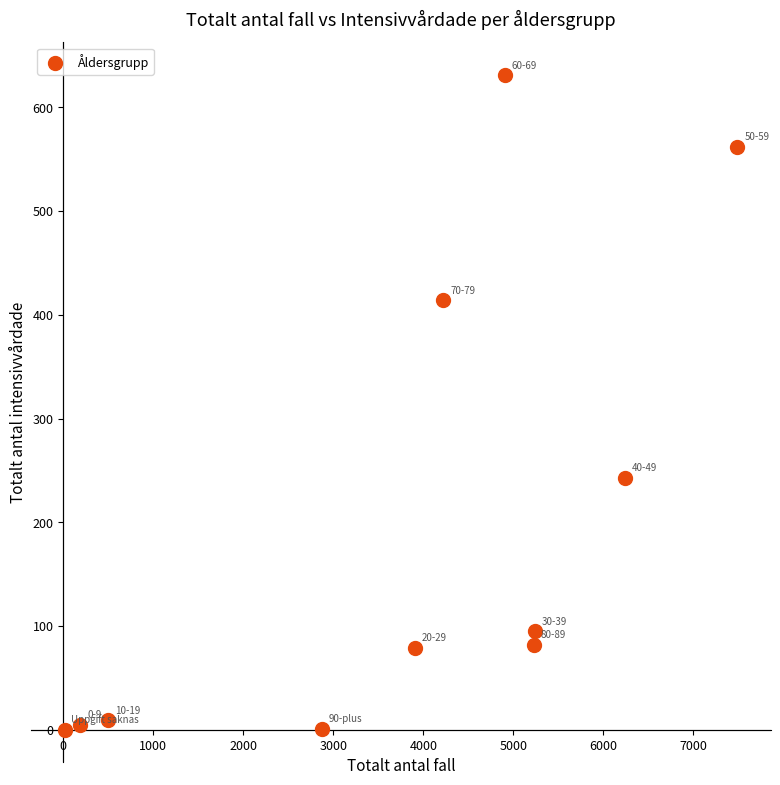

What Y value in the scatter plot is closest to 315?

243